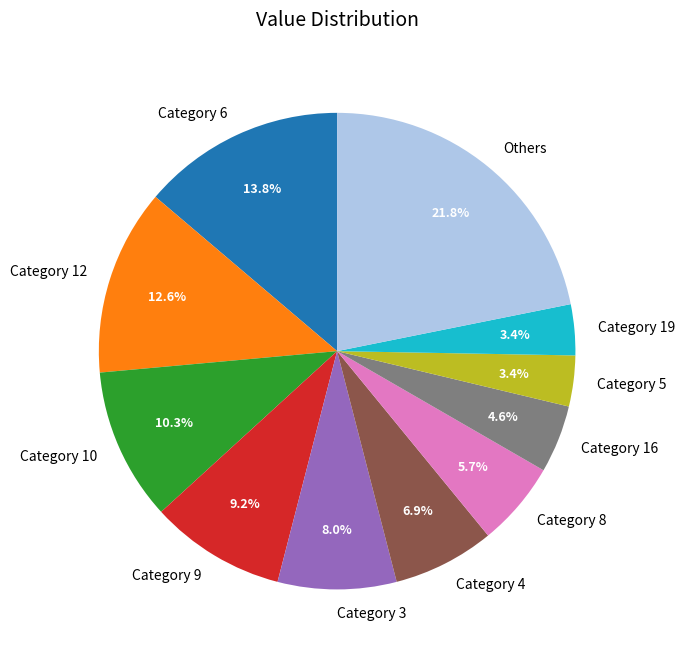

Which has a higher value, Category 3 or Category 10?

Category 10